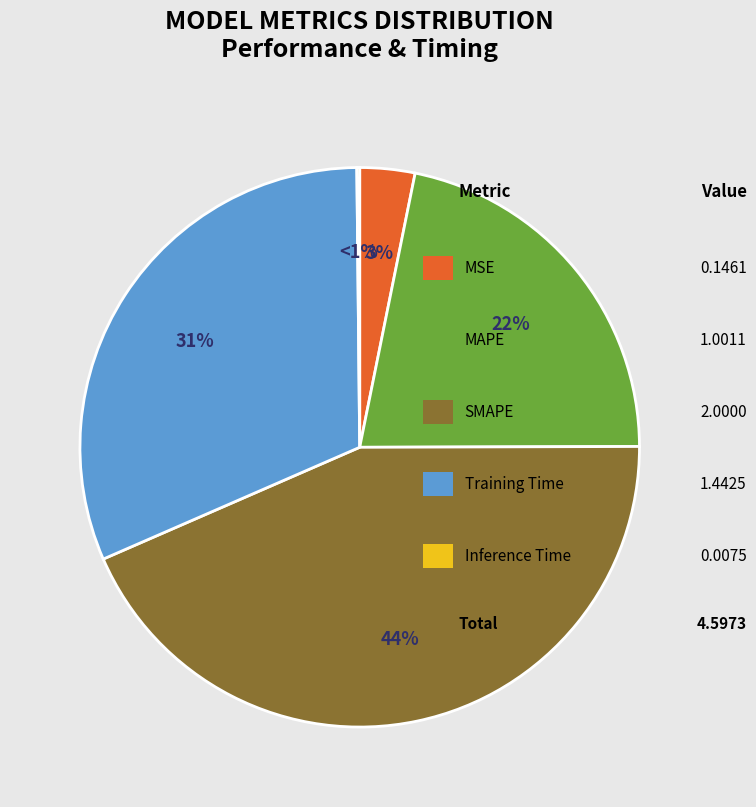

The MSE slice represents 3% of the pie. True or false?

True